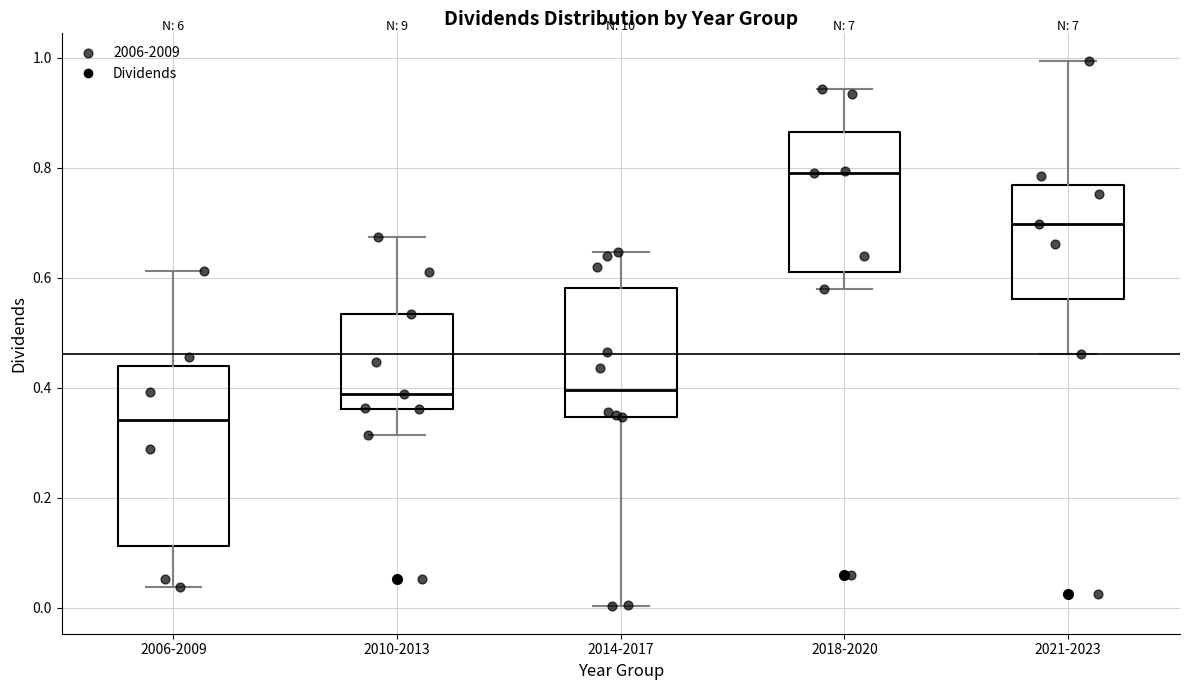

Where does the median line of the box for 2014-2017 sit on the y-axis? The values are not printed on the chart, so give them approximately, as read against the axis.

0.40